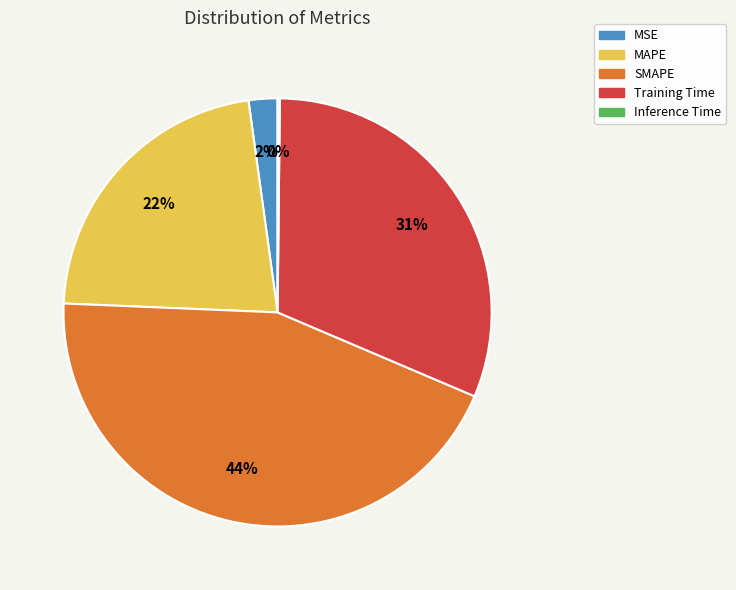

To the nearest percent, what percentage of the pie is SMAPE?

44%